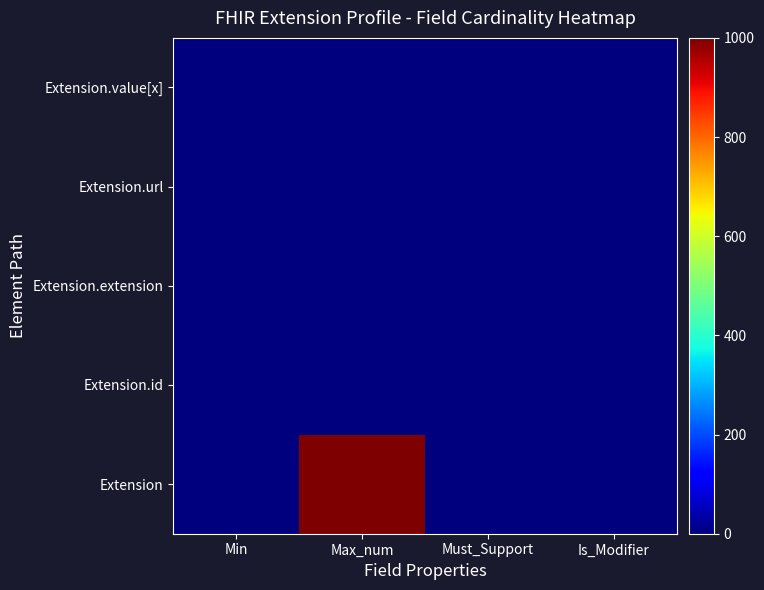

Reading left to right, list all the values displayed in this chart.

Extension: Min=0	Max_num=999	Must_Support=0	Is_Modifier=0
Extension.id: Min=0	Max_num=1	Must_Support=0	Is_Modifier=0
Extension.extension: Min=0	Max_num=0	Must_Support=0	Is_Modifier=0
Extension.url: Min=1	Max_num=1	Must_Support=0	Is_Modifier=0
Extension.value[x]: Min=0	Max_num=1	Must_Support=0	Is_Modifier=0